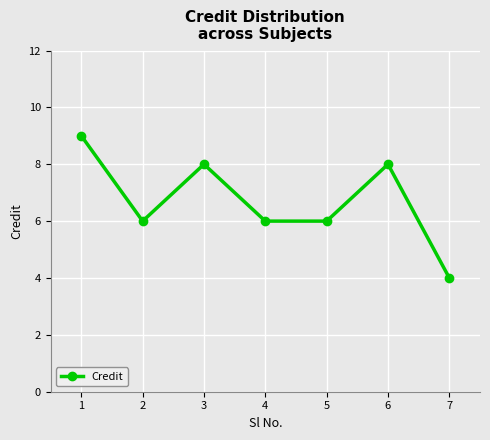

Which has a higher value, 2 or 1?

1